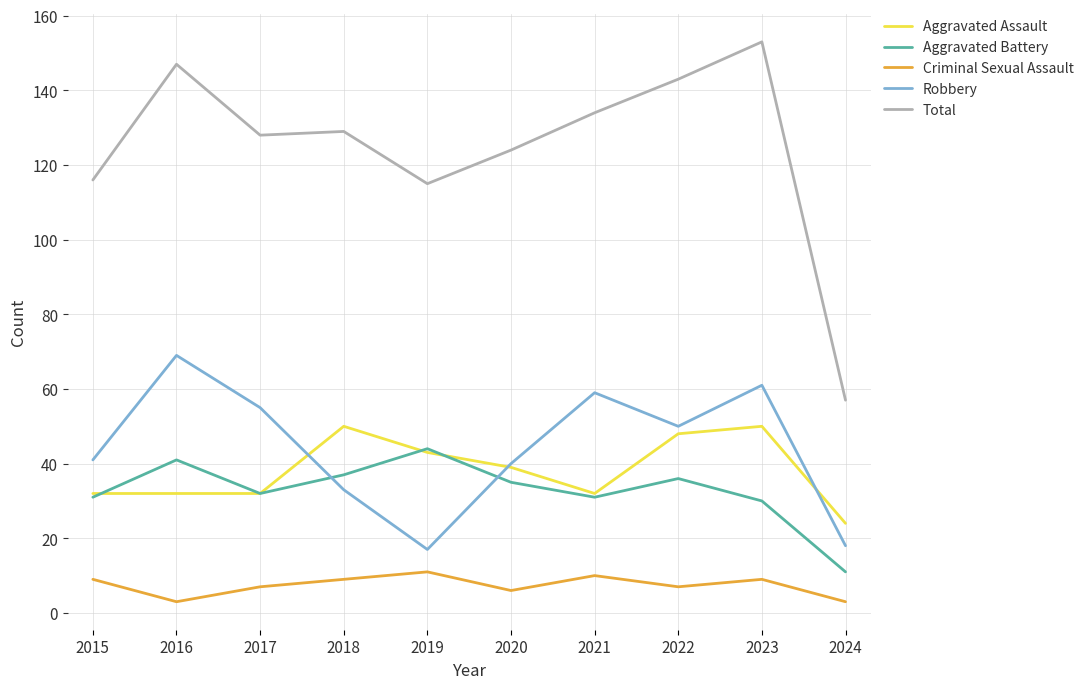

List the series in order of their peak value, lowest first.

Criminal Sexual Assault, Aggravated Battery, Aggravated Assault, Robbery, Total